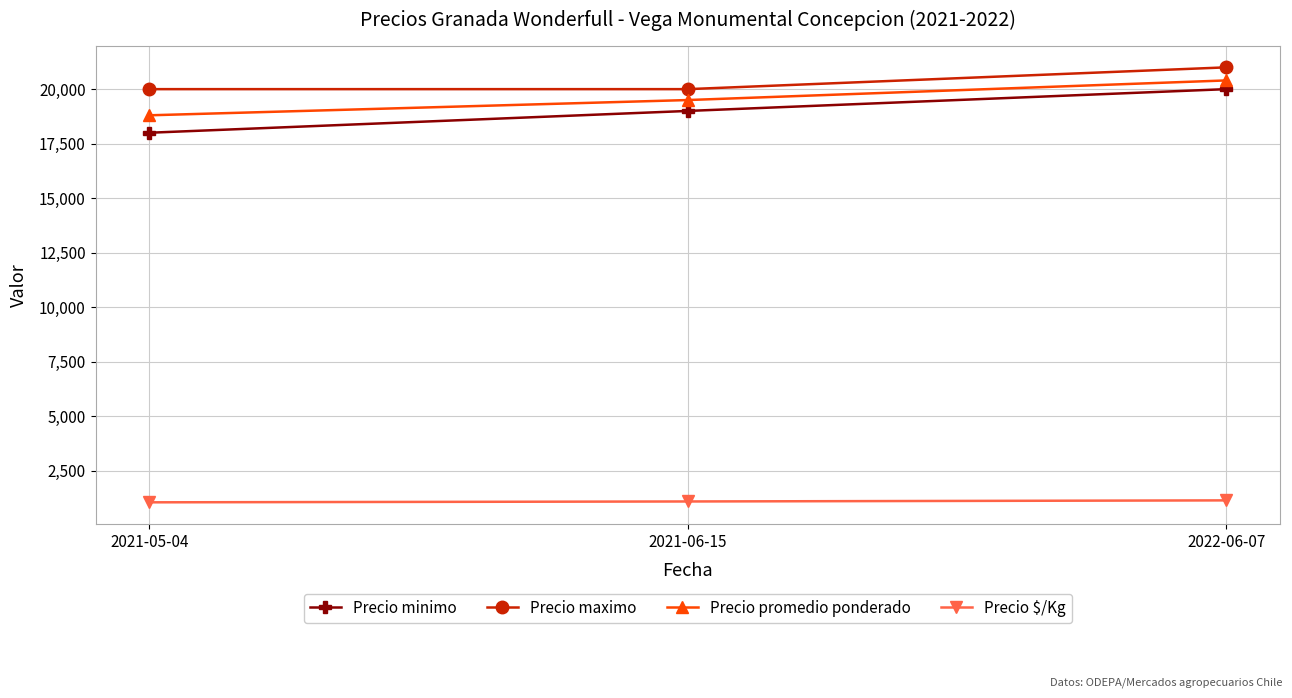

At how many categories does at least one series exceed 7305?

3